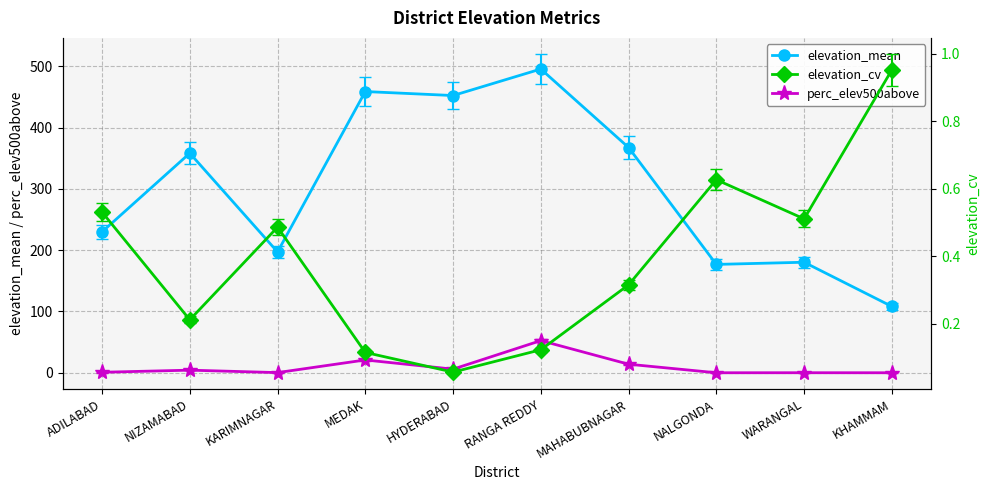

What value does the elevation_mean series have at WARANGAL?

180.3